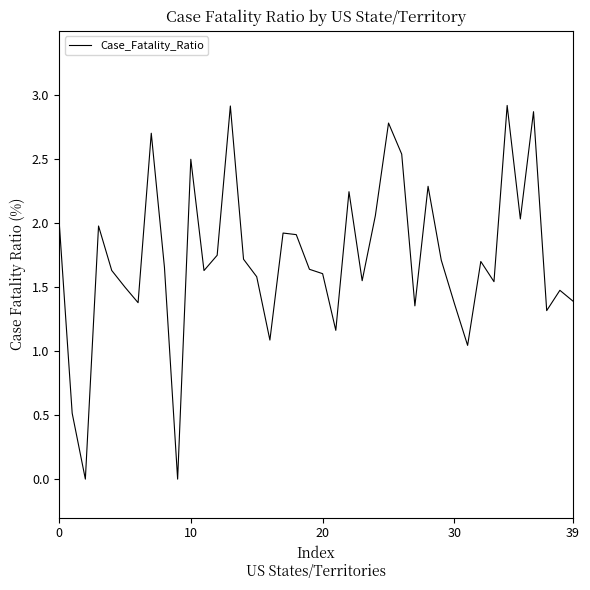

How many lines are shown in the chart?

1